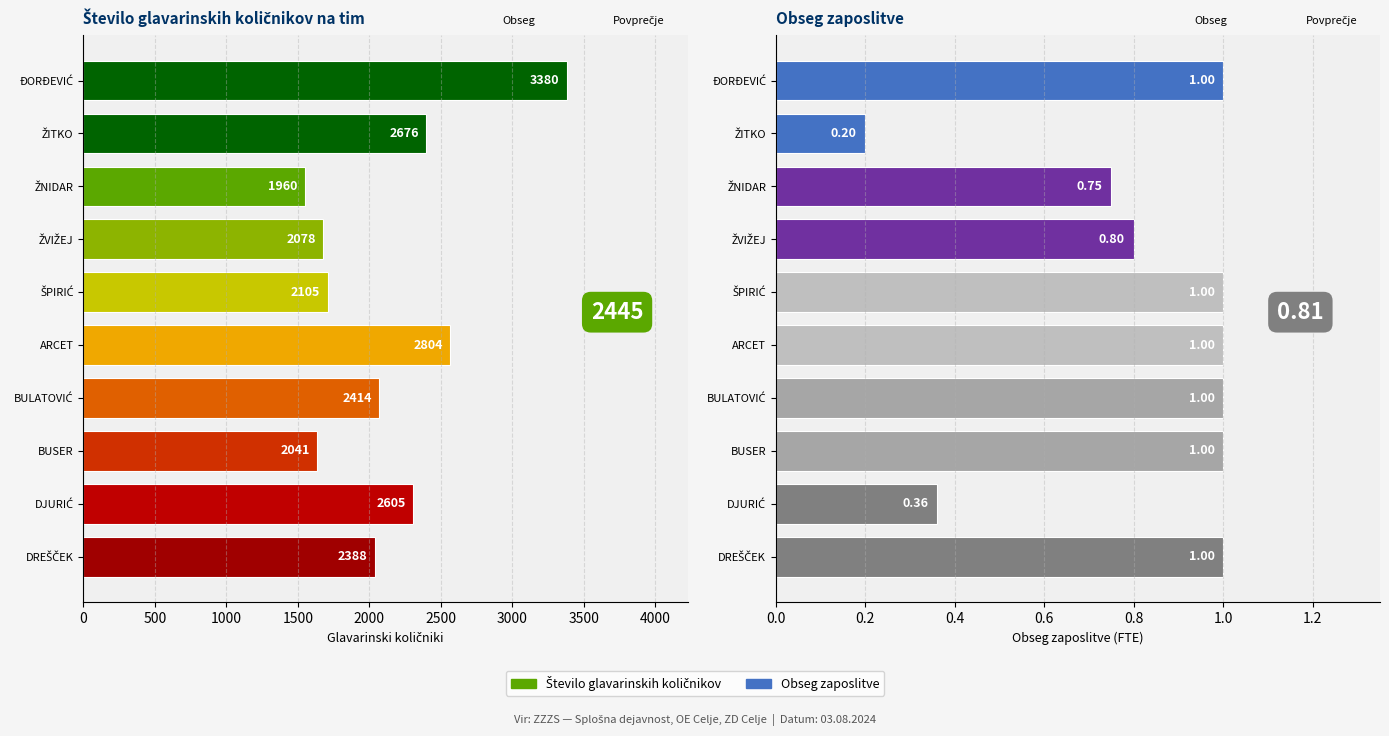

What are all the series names shown in the legend?

Število glavarinskih količnikov, Obseg zaposlitve